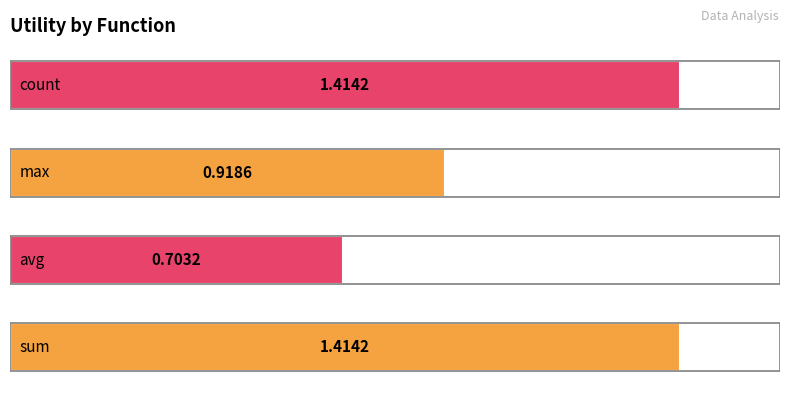

What is the difference between the maximum and minimum values?

0.7